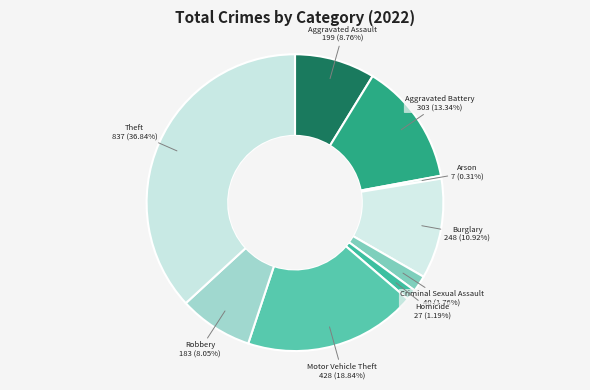

Count the number of slices in the pie.

9